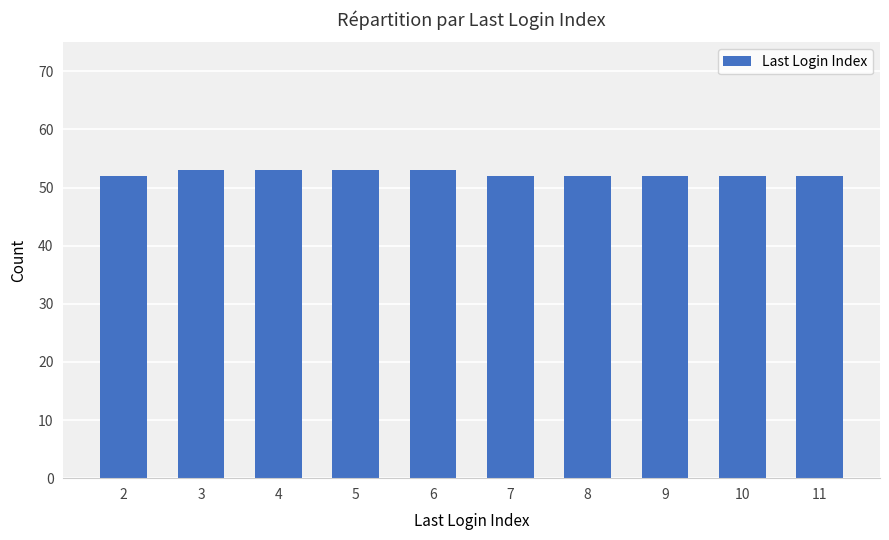

What is the smallest value displayed?

52